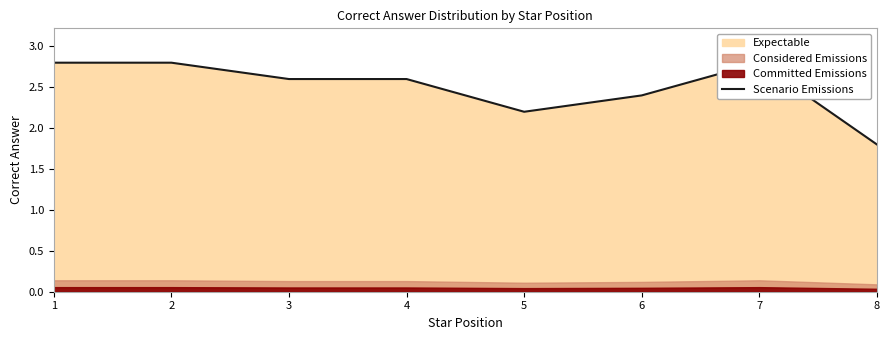

What is the minimum value shown in the chart?

1.8